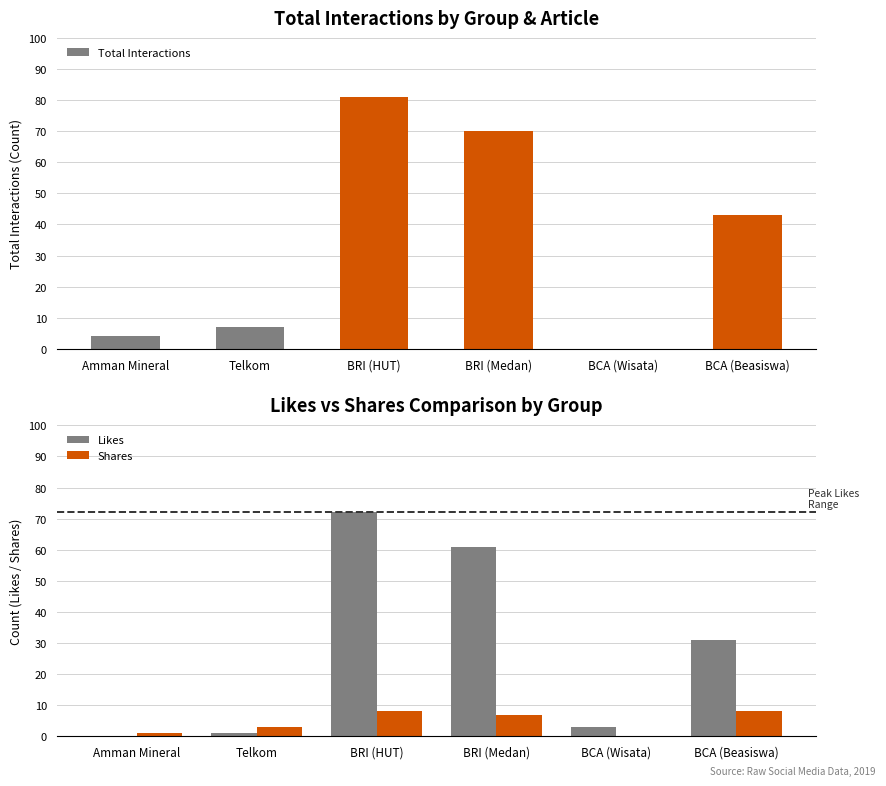

Reading left to right, what are all the values shown in this chart?

Total Interactions: 4	7	81	70	0	43
Likes: 0	1	72	61	3	31
Shares: 1	3	8	7	0	8